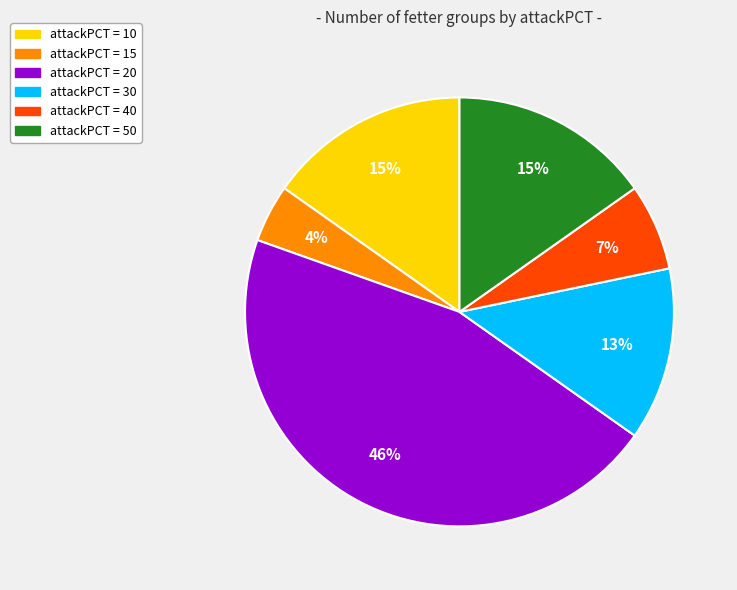

How many segments does this pie chart have?

6